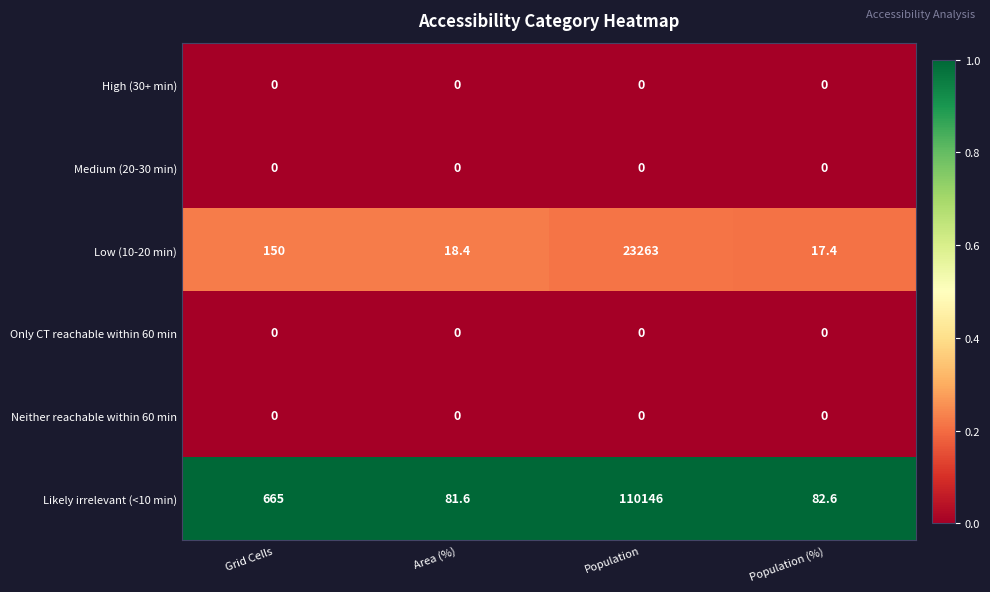

Reading left to right, what are all the values shown in this chart?

High (30+ min): Grid Cells=0.0	Area (%)=0.0	Population=0.0	Population (%)=0.0
Medium (20-30 min): Grid Cells=0.0	Area (%)=0.0	Population=0.0	Population (%)=0.0
Low (10-20 min): Grid Cells=150.0	Area (%)=18.4	Population=23263.0	Population (%)=17.4
Only CT reachable within 60 min: Grid Cells=0.0	Area (%)=0.0	Population=0.0	Population (%)=0.0
Neither reachable within 60 min: Grid Cells=0.0	Area (%)=0.0	Population=0.0	Population (%)=0.0
Likely irrelevant (<10 min): Grid Cells=665.0	Area (%)=81.6	Population=110146.0	Population (%)=82.6